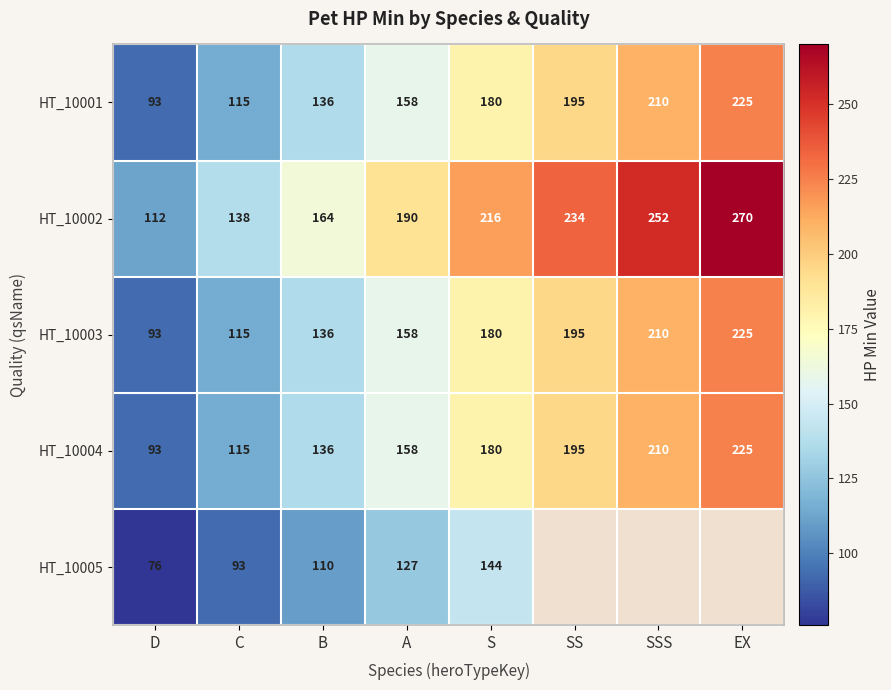

How many HT_10002 values are between 164 and 252?

5